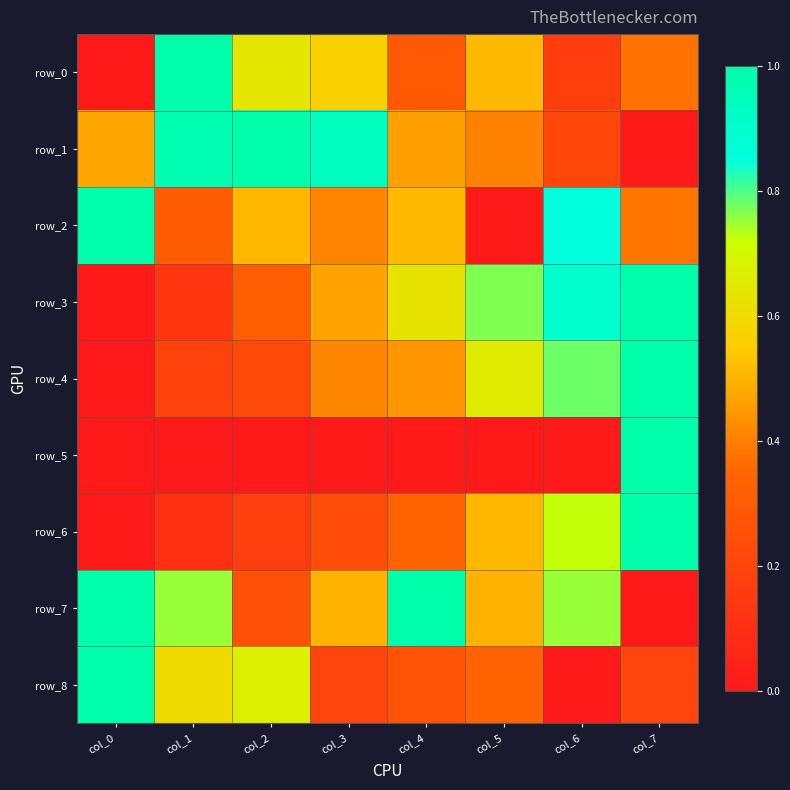

What is the average value of the row_7 series?

0.6